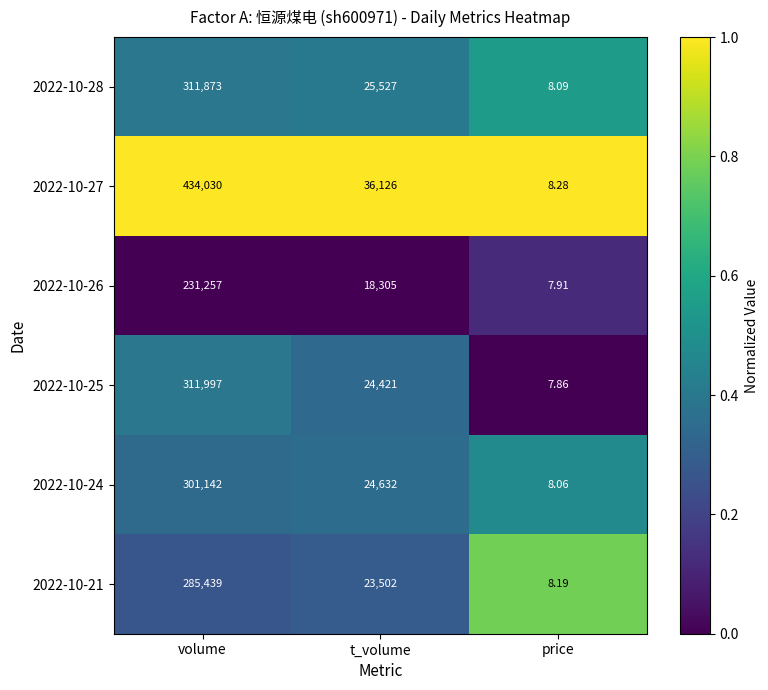

Which category has the lowest value across all series?

price